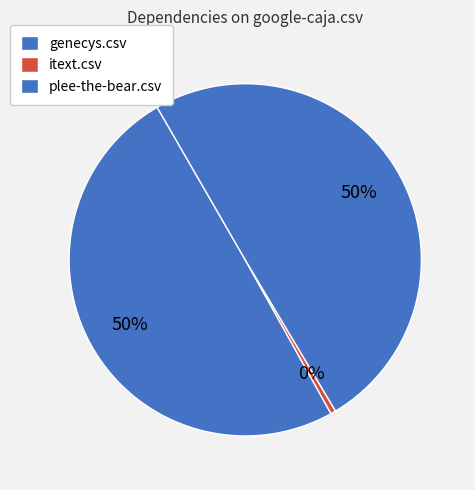

Is the sum of itext.csv and plee-the-bear.csv greater than half?

Yes